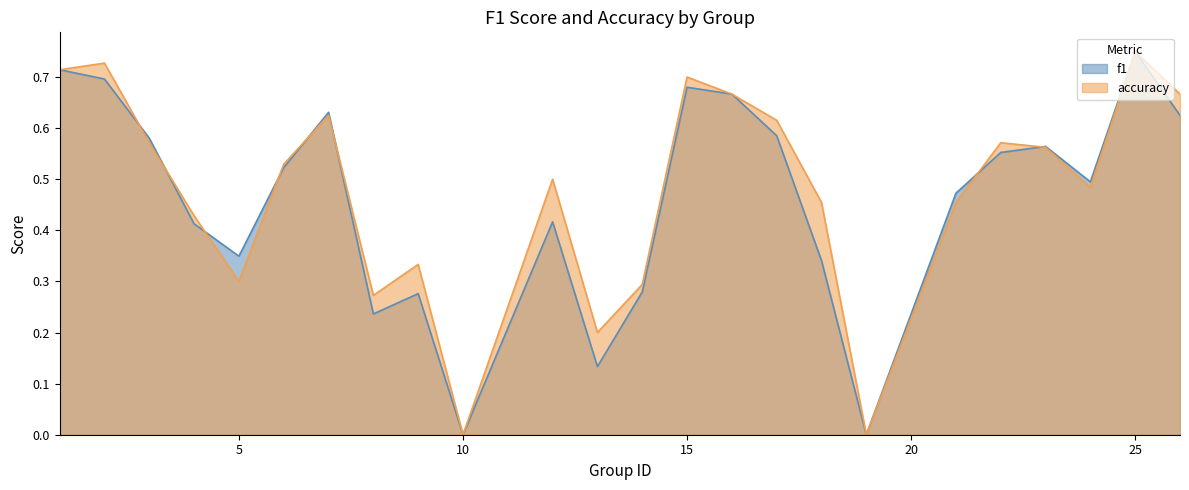

At which label is accuracy closest to 0?

10